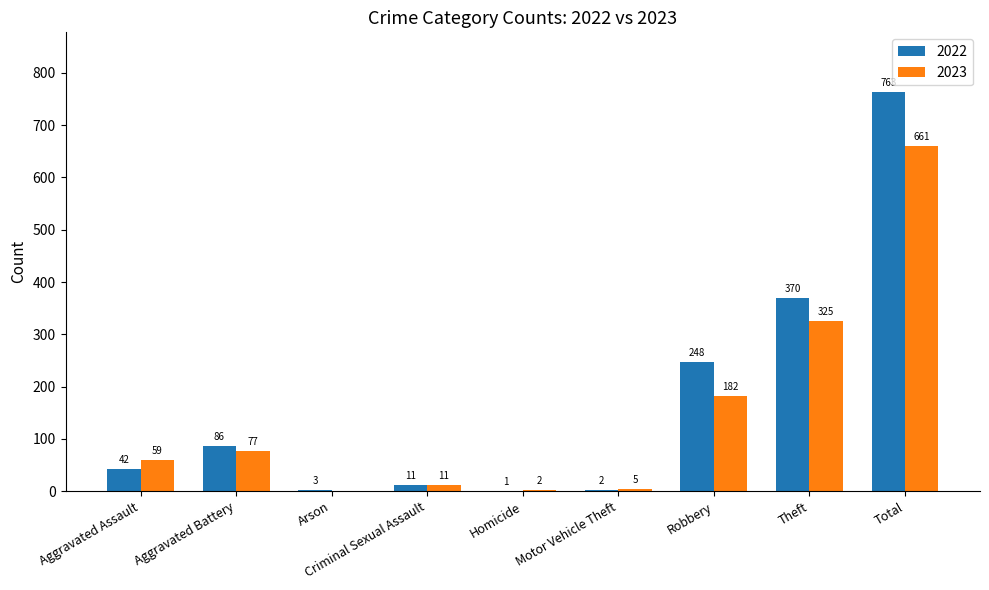

What is the sum of the 2023 values at Aggravated Assault and Total?

720